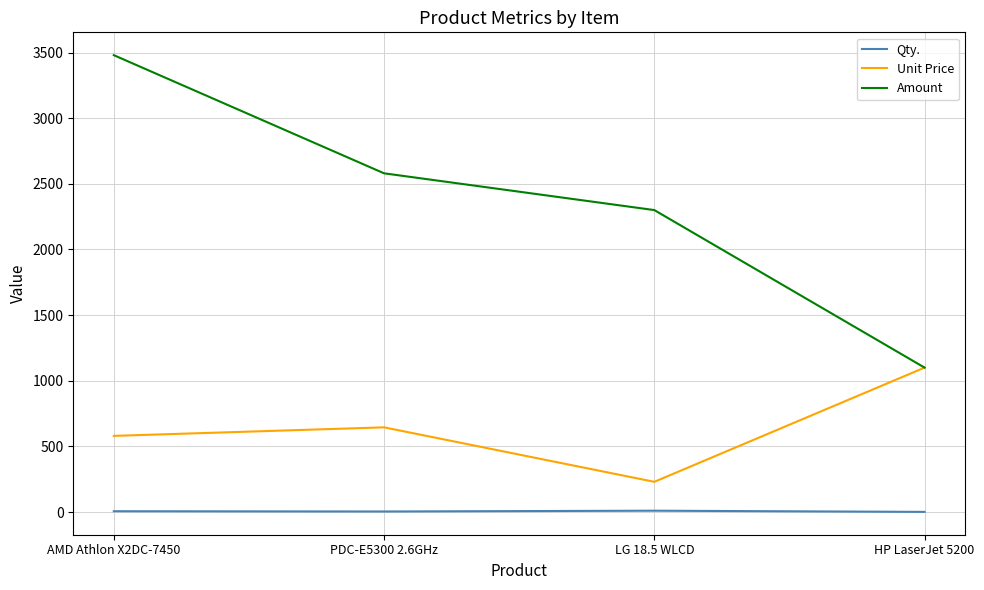

What is the total value across all series at AMD Athlon X2DC-7450?

4066